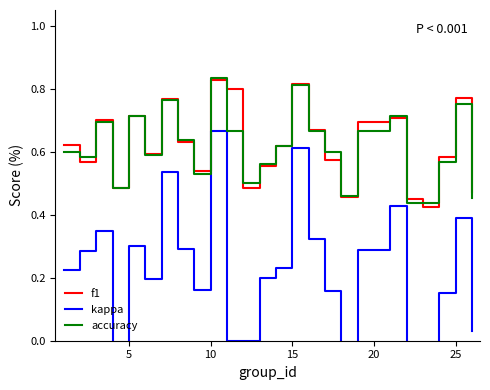

How many distinct data groups are displayed?

3